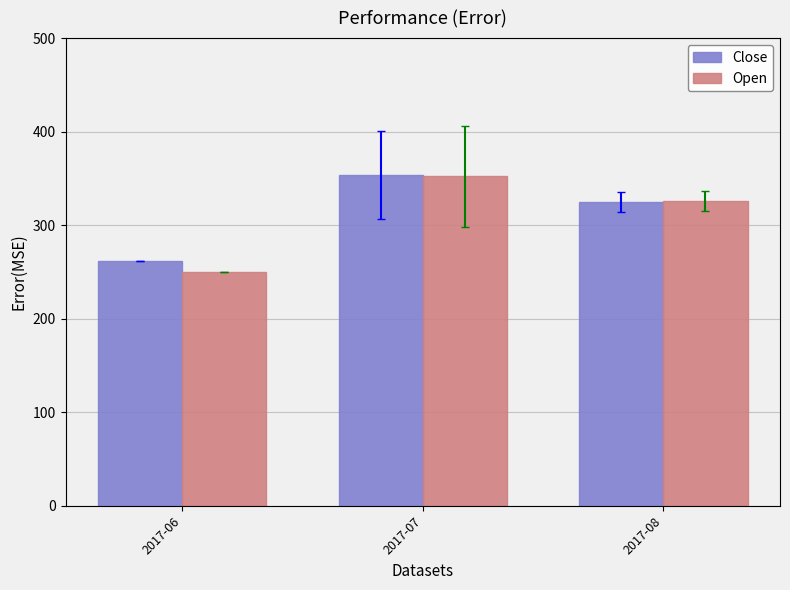

List the labels in order of Open value, smallest first.

2017-06, 2017-08, 2017-07